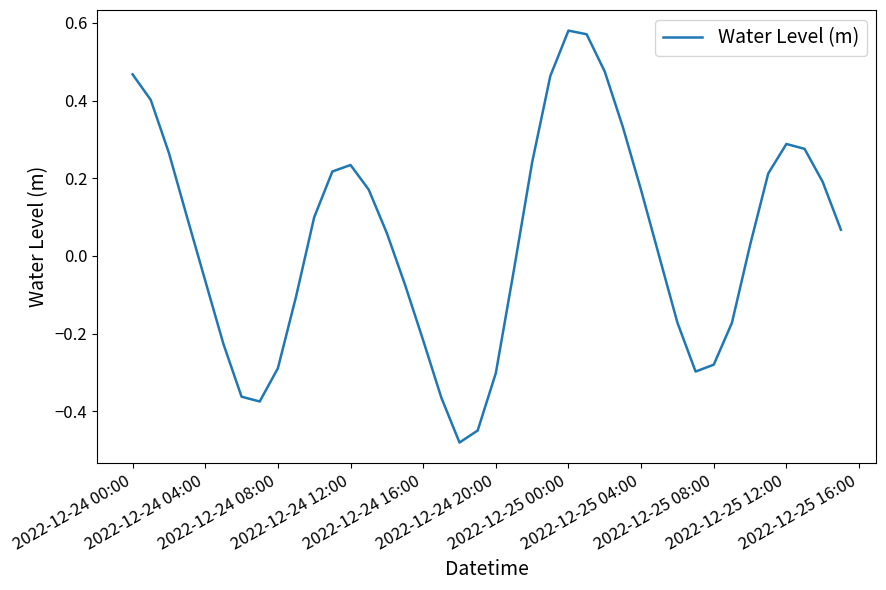

What is the difference between the maximum and minimum values?

1.1